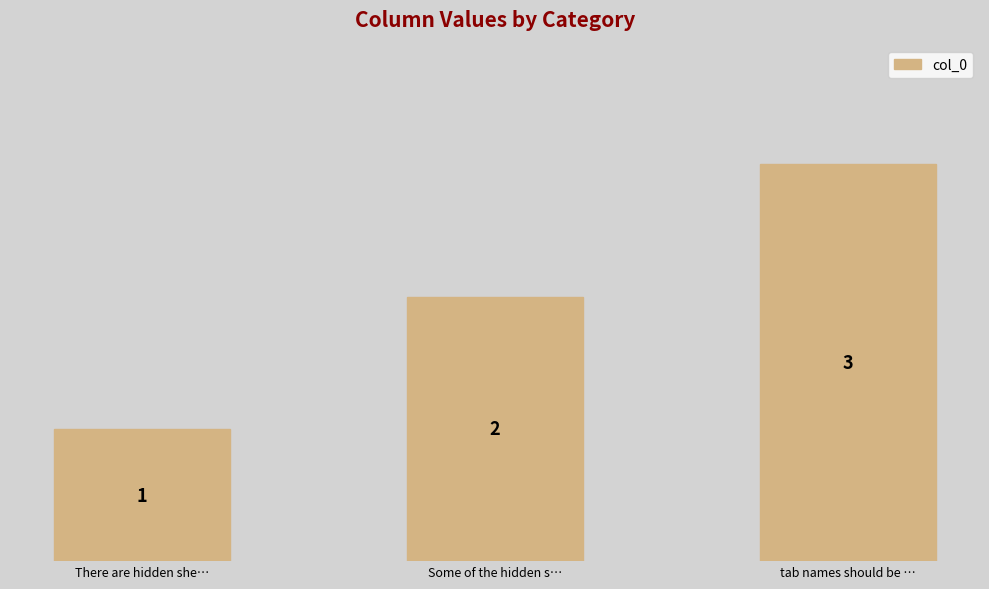

Which category has the lowest value across all series?

There are hidden she…